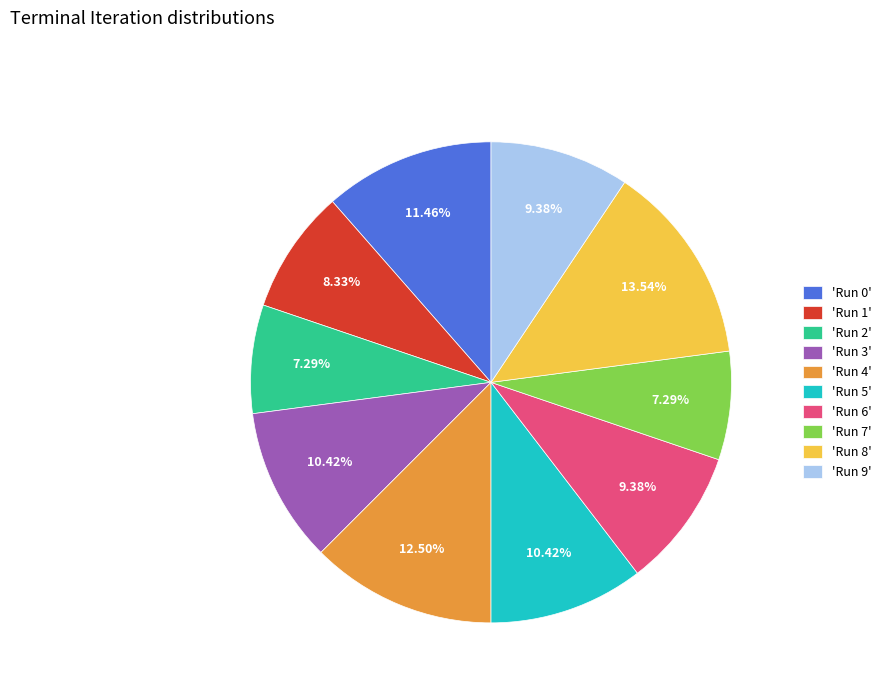

Which category has the biggest portion of the pie?

'Run 8'